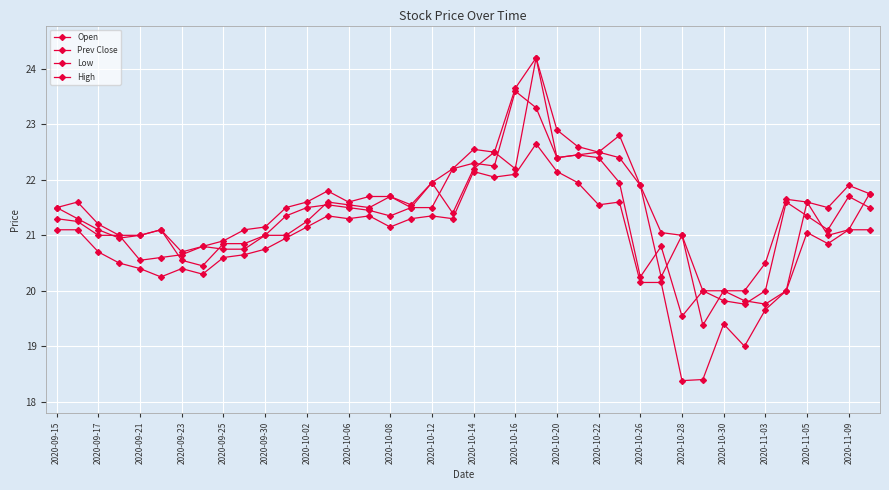

True or false: Low and High cross at least once.

False